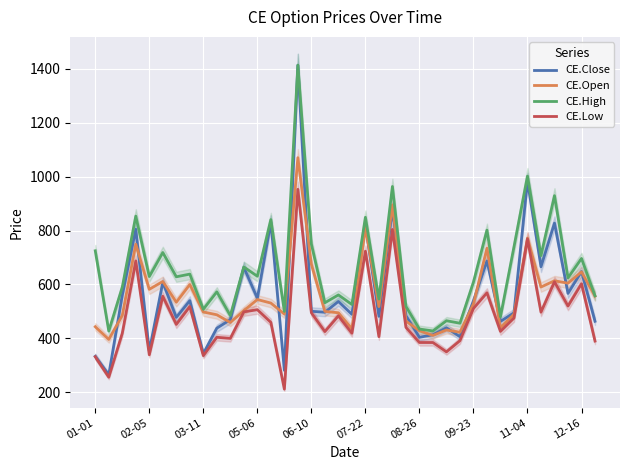

True or false: CE.Open and CE.High cross at least once.

False